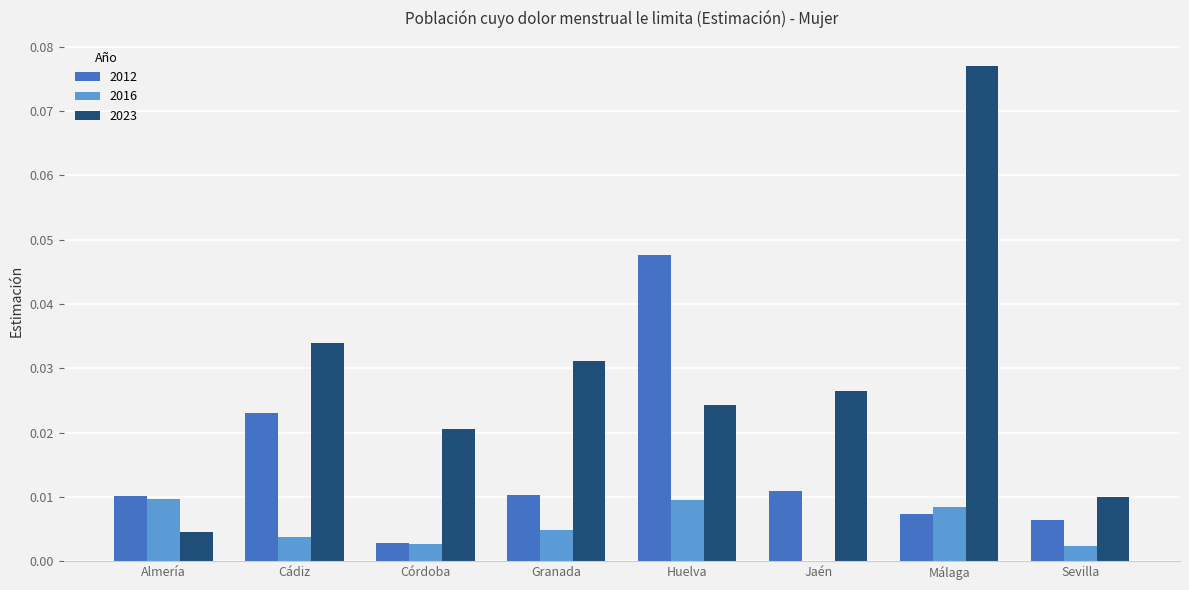

How many groups of bars are there?

8